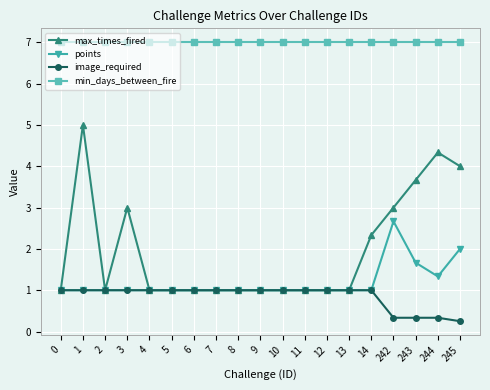

At which category is the sum across all series the highest?

1